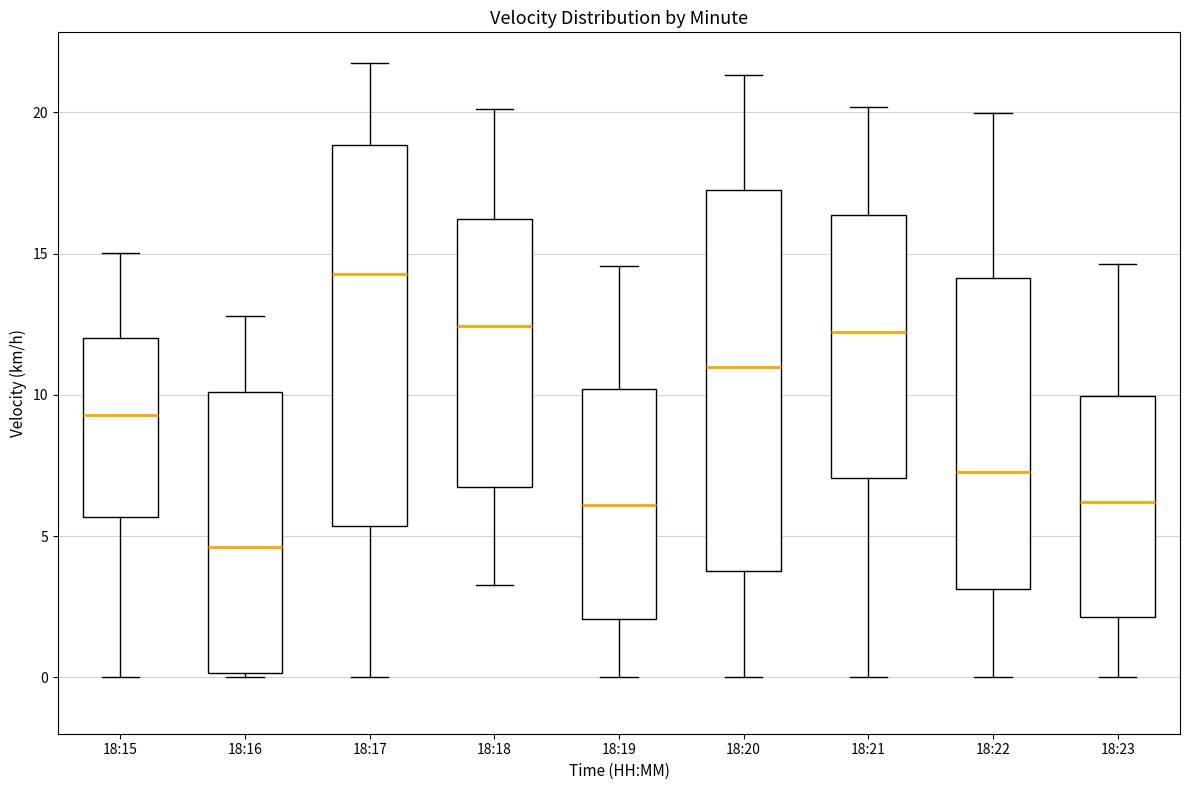

Reading left to right, read every box against the y-axis: the position of its median line, the range the box covers, and the ends of its whiskers. The values are not printed on the chart, so give them approximately, as read against the axis.

18:15: median 9.5, box 5.5 to 12.0, whiskers 0.0 to 15.0
18:16: median 4.5, box 0.0 to 10.0, whiskers 0.0 (just below the box's lower edge) to 13.0
18:17: median 14.5, box 5.5 to 19.0, whiskers 0.0 to 22.0
18:18: median 12.5, box 6.5 to 16.0, whiskers 3.5 to 20.0
18:19: median 6.0, box 2.0 to 10.0, whiskers 0.0 to 14.5
18:20: median 11.0, box 4.0 to 17.5, whiskers 0.0 to 21.5
18:21: median 12.0, box 7.0 to 16.5, whiskers 0.0 to 20.0
18:22: median 7.5, box 3.0 to 14.0, whiskers 0.0 to 20.0
18:23: median 6.0, box 2.0 to 10.0, whiskers 0.0 to 14.5